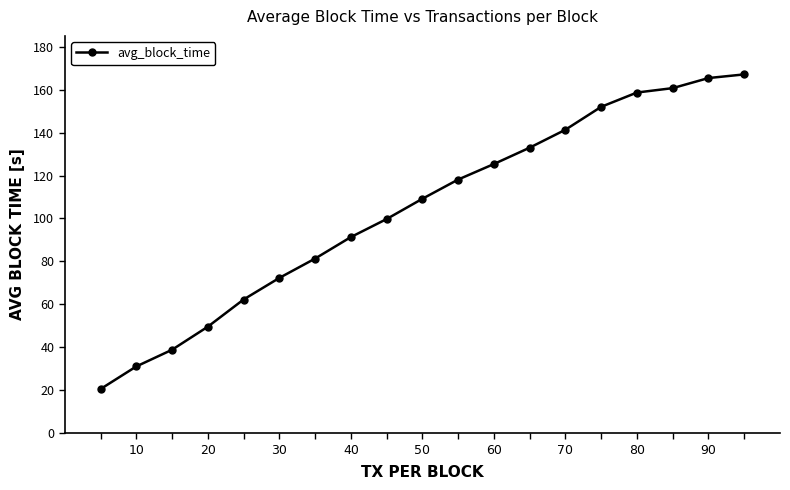

What is the maximum value shown in the chart?

167.1